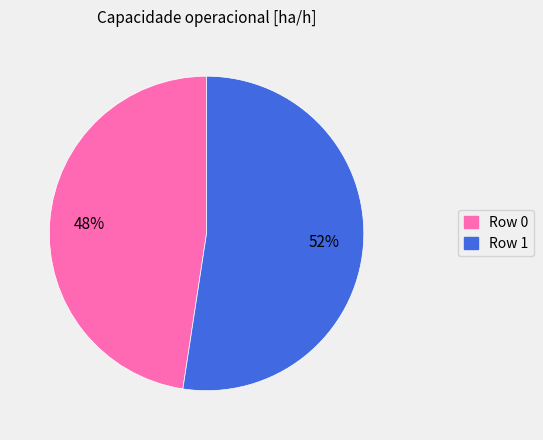

To the nearest percent, what is the average slice percentage?

50%